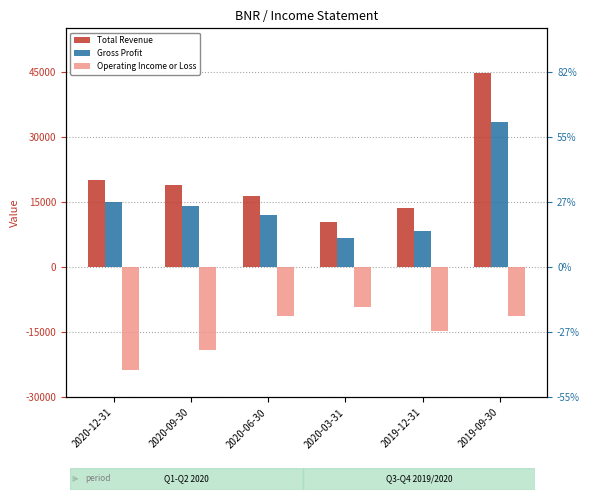

What is the label of the 5th bar from the right?

2020-09-30